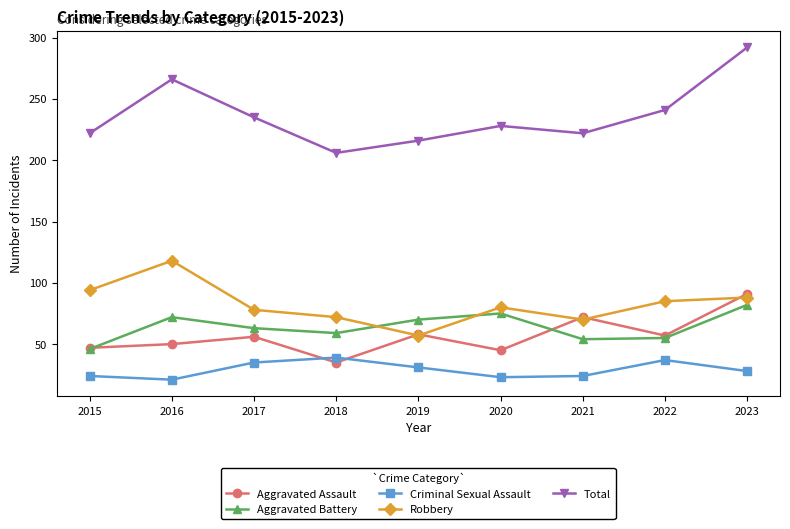

What is the value of the Criminal Sexual Assault point at the 7th from the left?

24